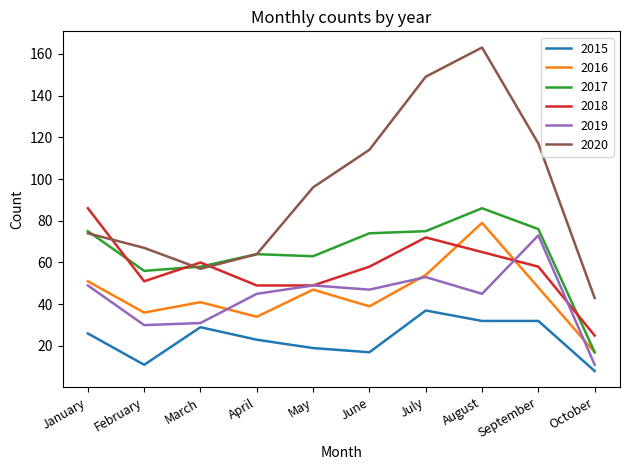

What is the minimum value shown in the chart?

8